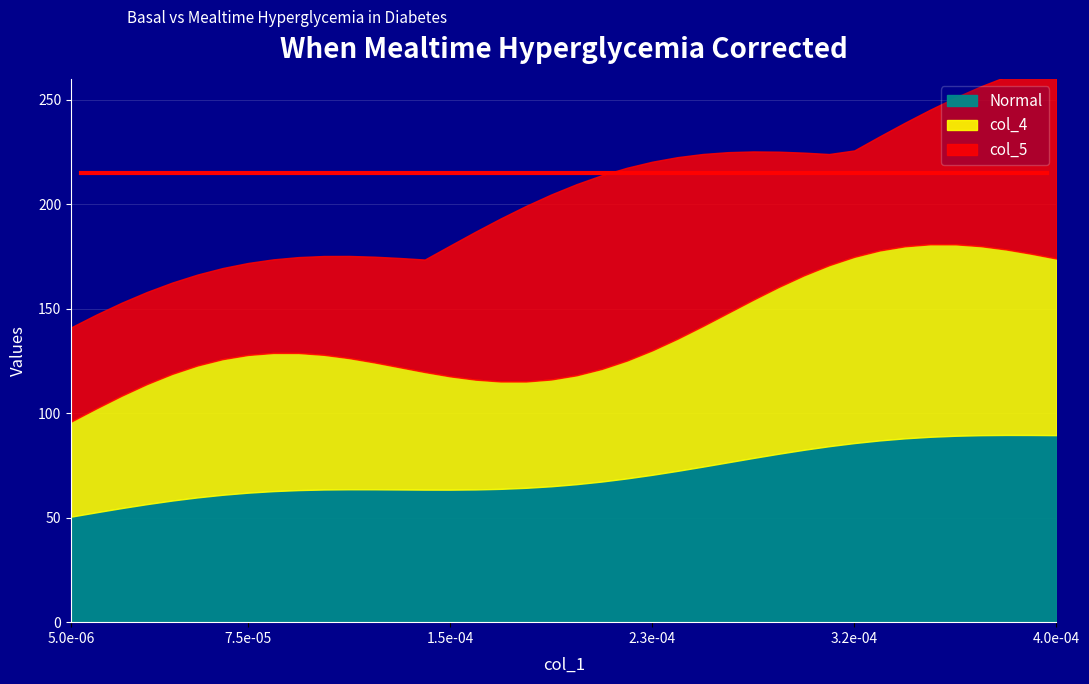

True or false: col_5 and col_4 intersect in this chart.

False